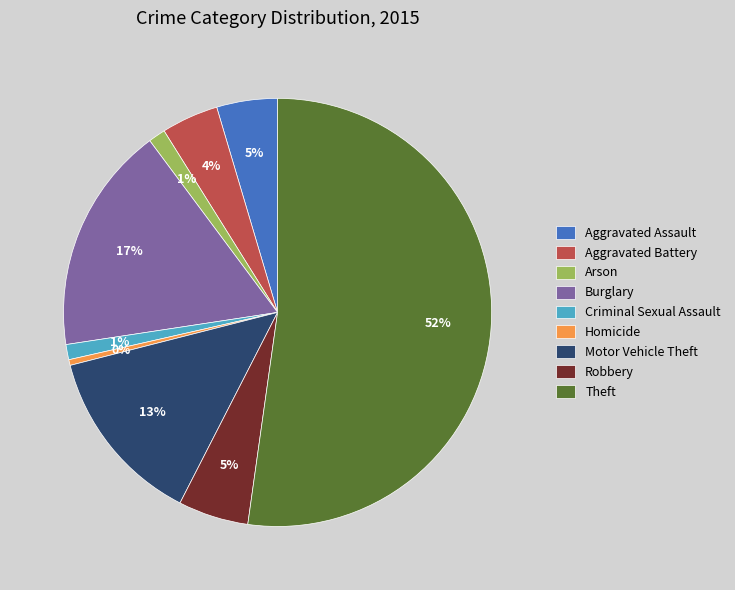

Is the sum of Theft and Motor Vehicle Theft greater than half?

Yes